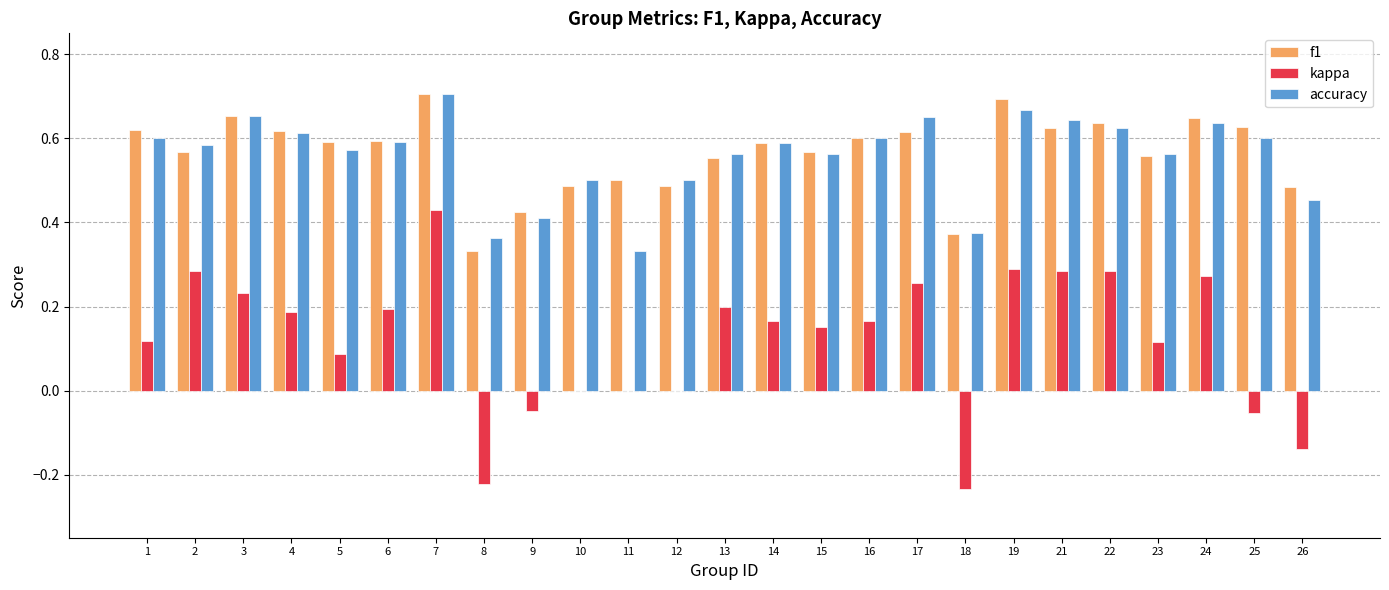

Which series has the largest range (max minus min)?

kappa